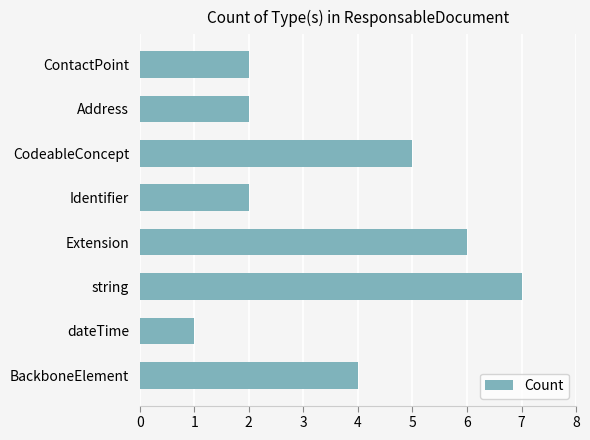

What is the change in value from dateTime to CodeableConcept?

+4